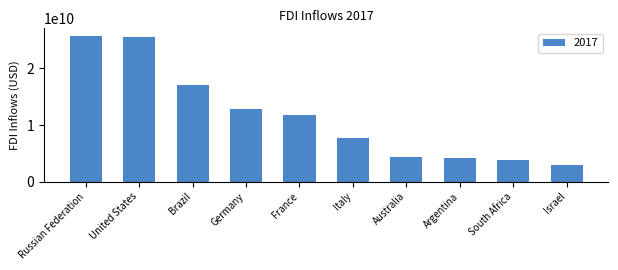

Between United States and South Africa, which is larger?

United States